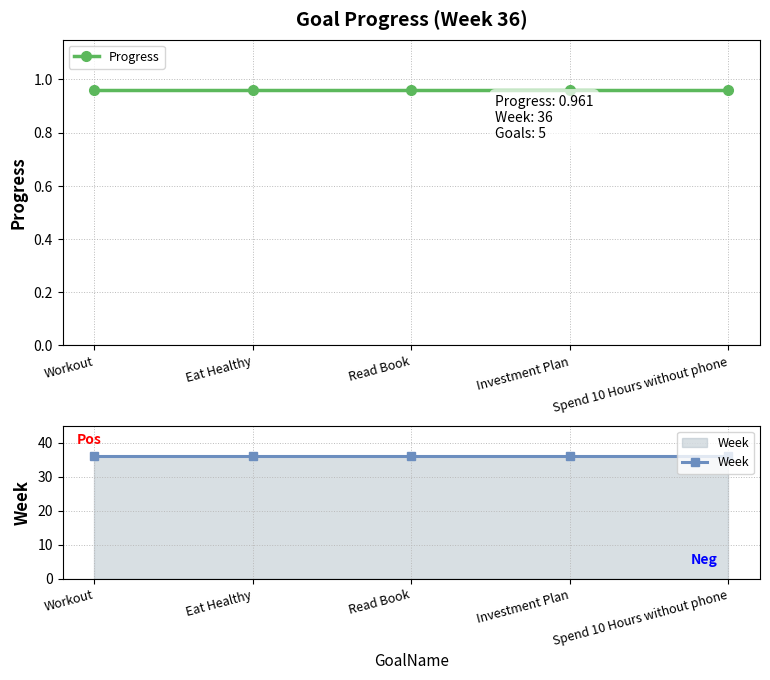

True or false: Week and Progress cross at least once.

False